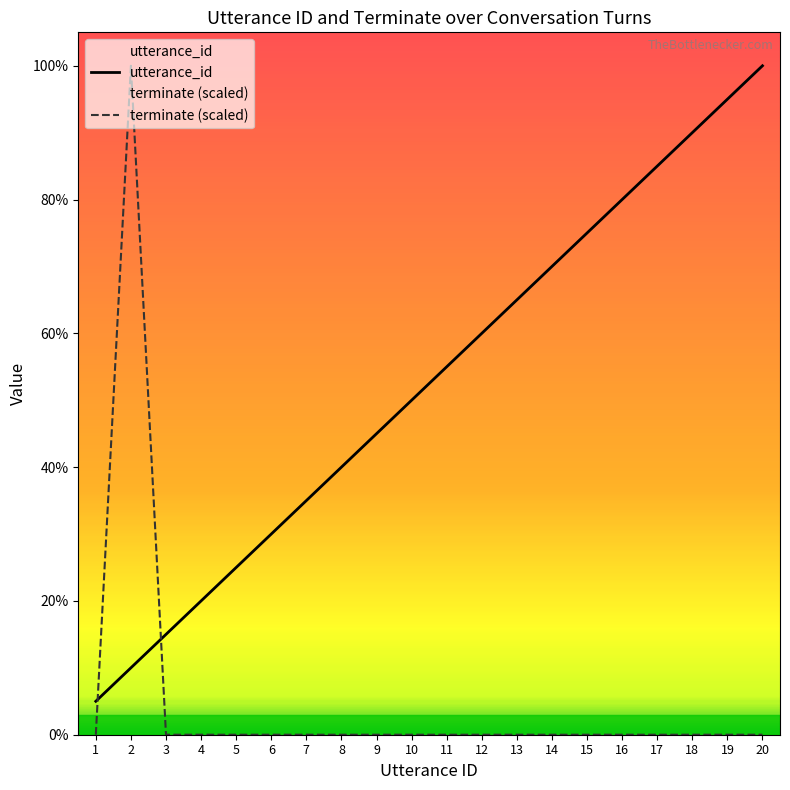

Which series changed the most between 8 and 9?

utterance_id